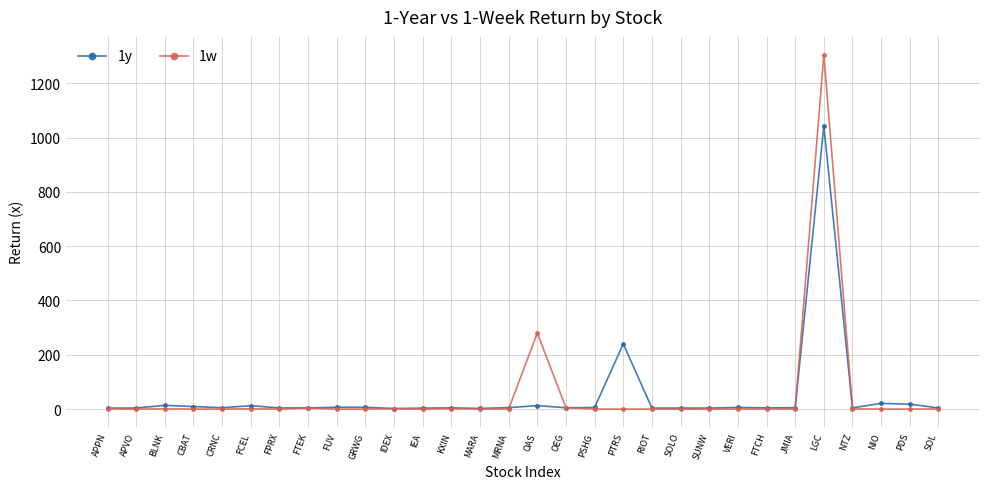

True or false: 1w has more than 2 points higher than both neighbors.

True